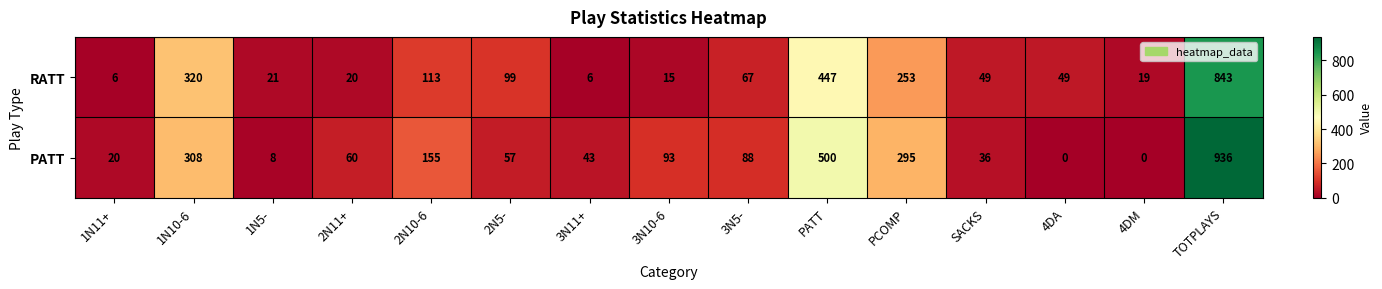

At which label is PATT closest to 468?

PATT